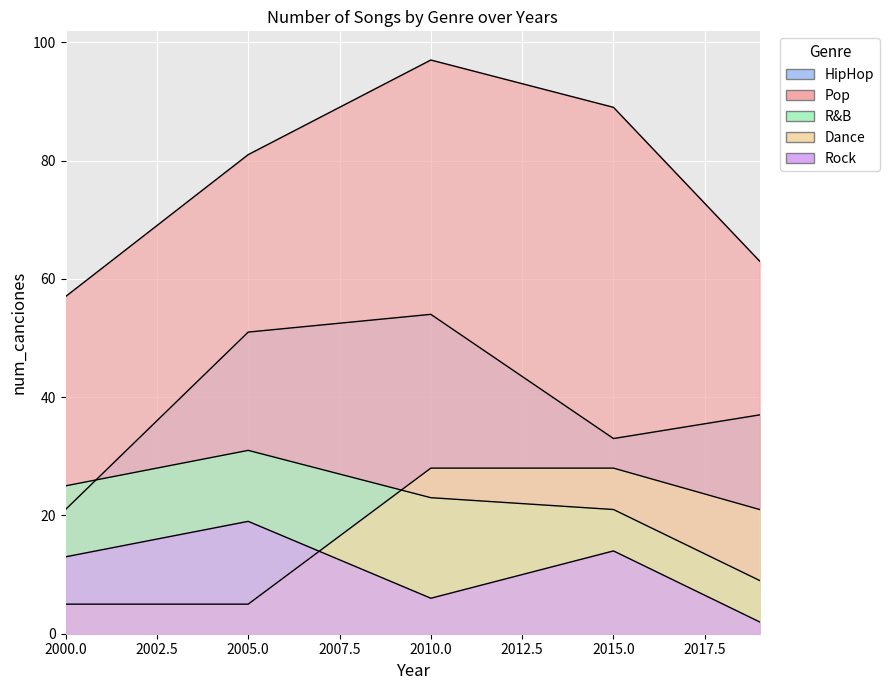

What is the value of the Pop point at the 2nd from the left?

81